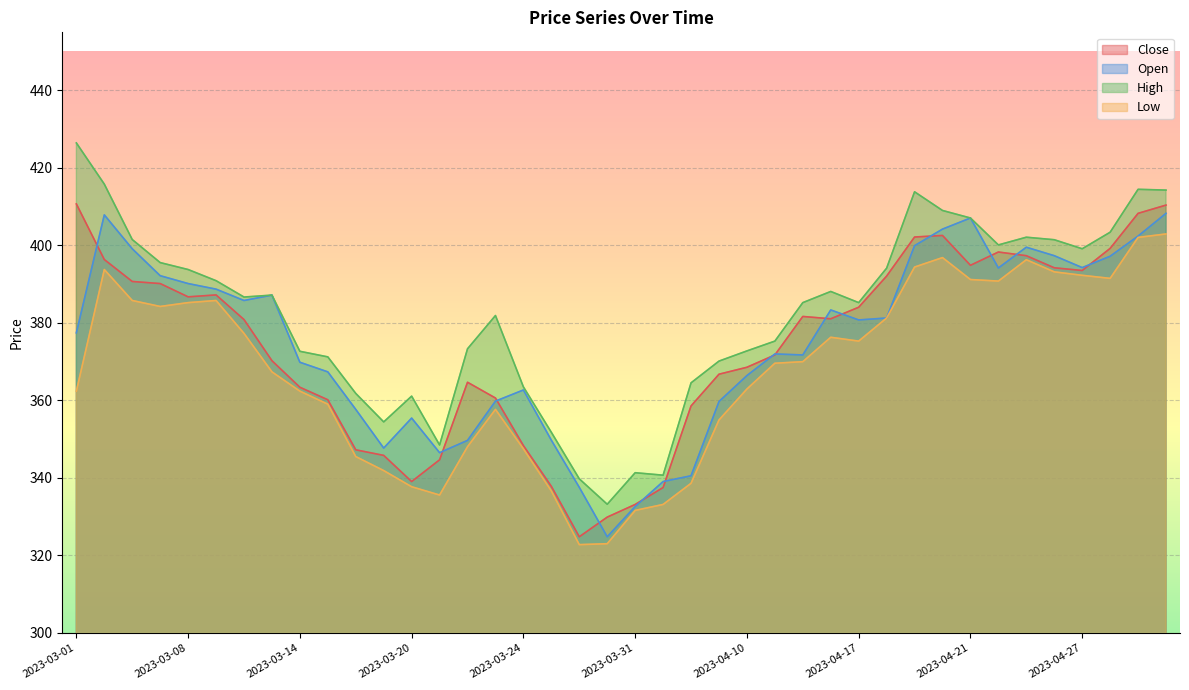

True or false: Low and Close cross at least once.

False